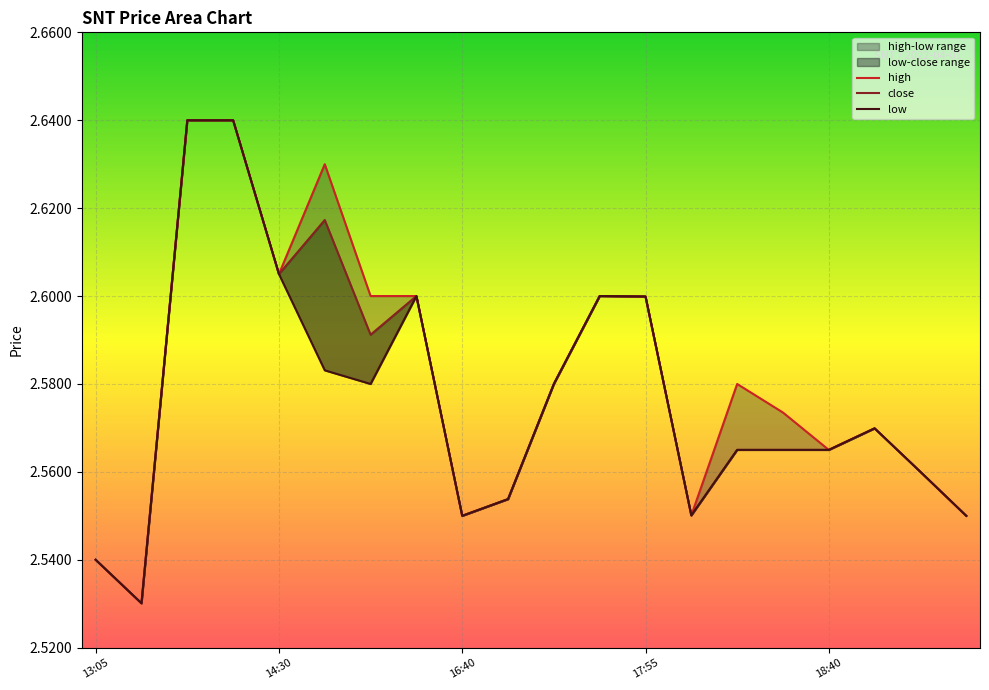

Is the value of close at 2022-04-01 19:40 greater than the value of low at 2022-04-01 18:10?

Yes